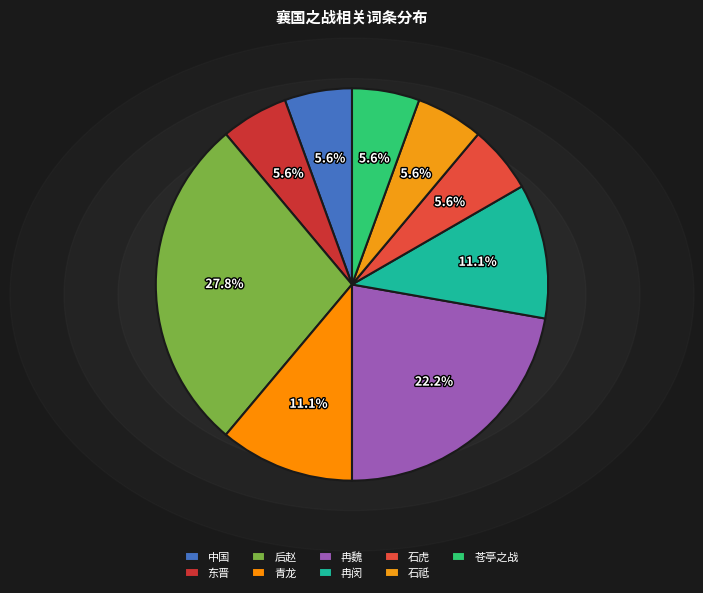

Is it true that 冉闵 is 3% of the pie?

False